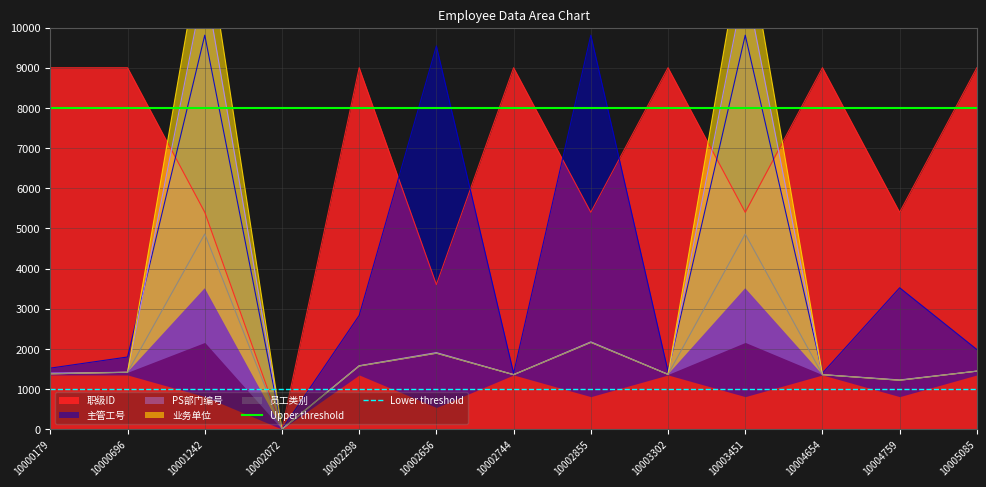

How many lines are shown in the chart?

2